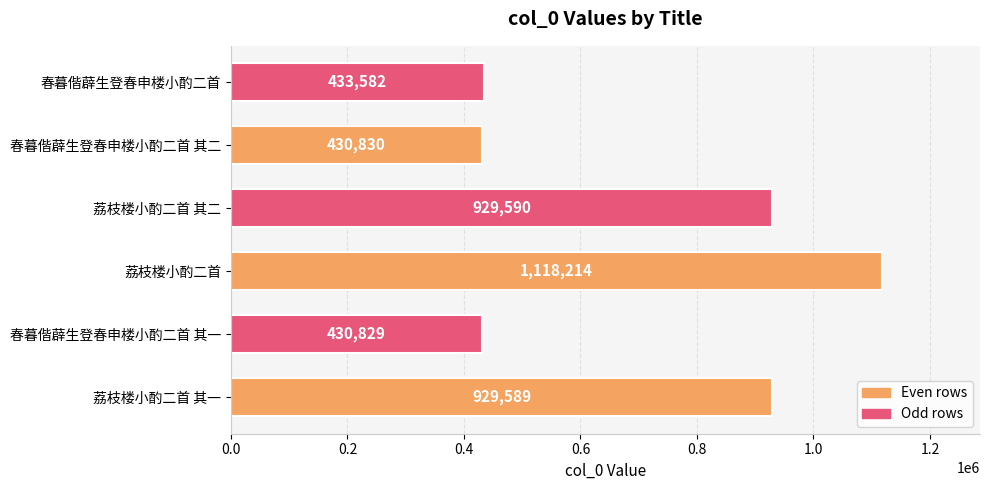

True or false: the data shows 208991 at 春暮偕薜生登春申楼小酌二首.

False